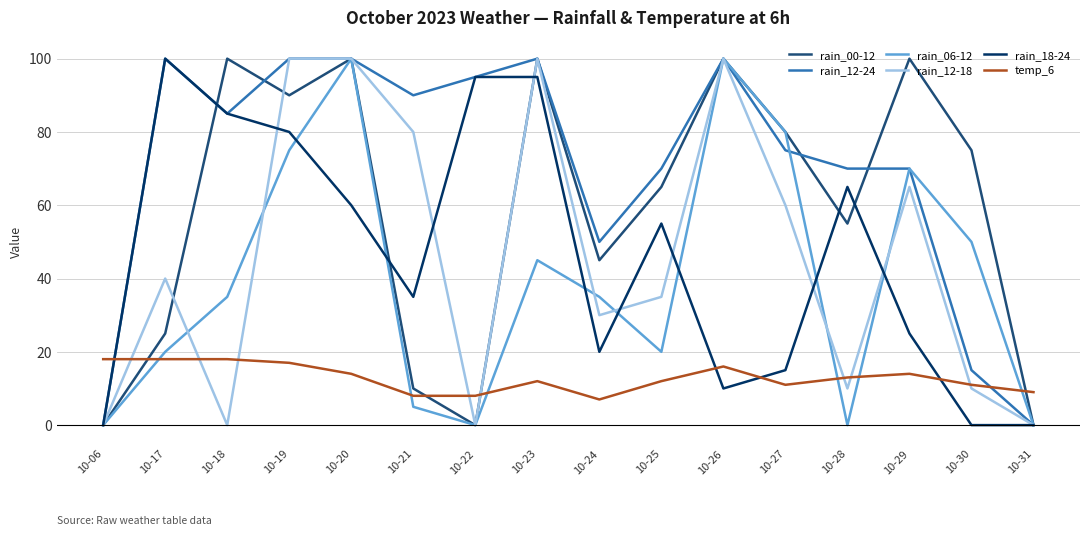

Between 10-25 and 10-26, which series saw the biggest shift?

rain_06-12